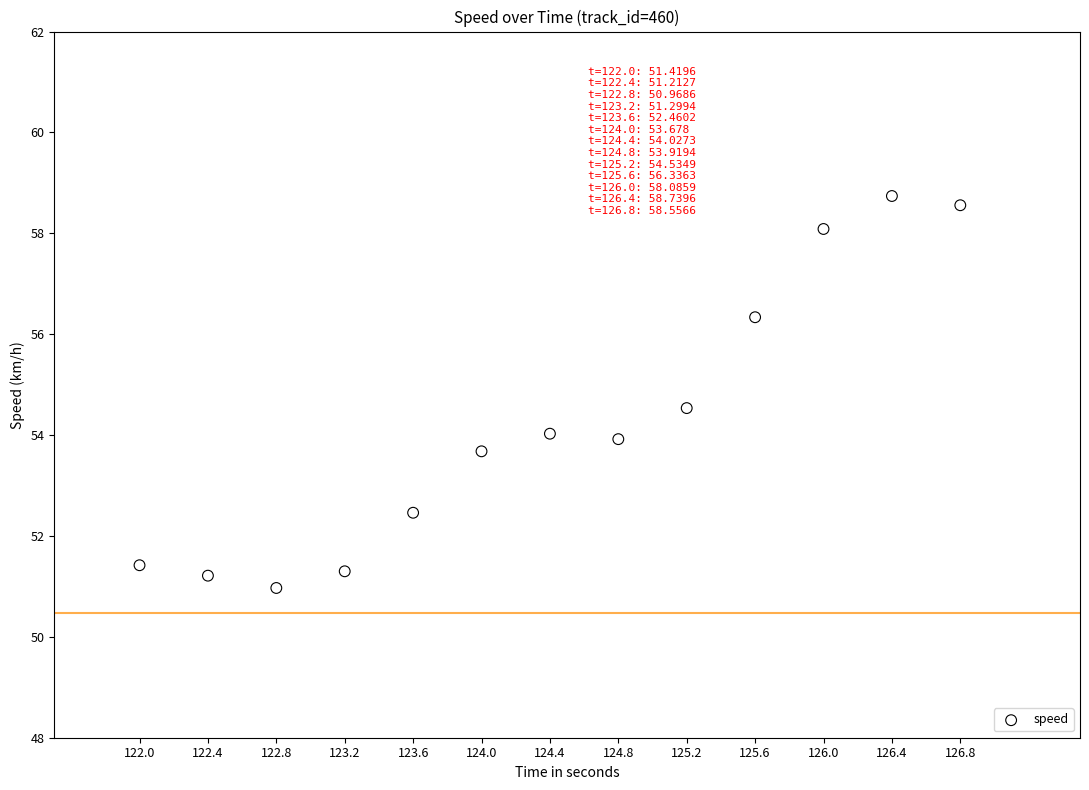

What is the range of X values (max minus min)?

4.8